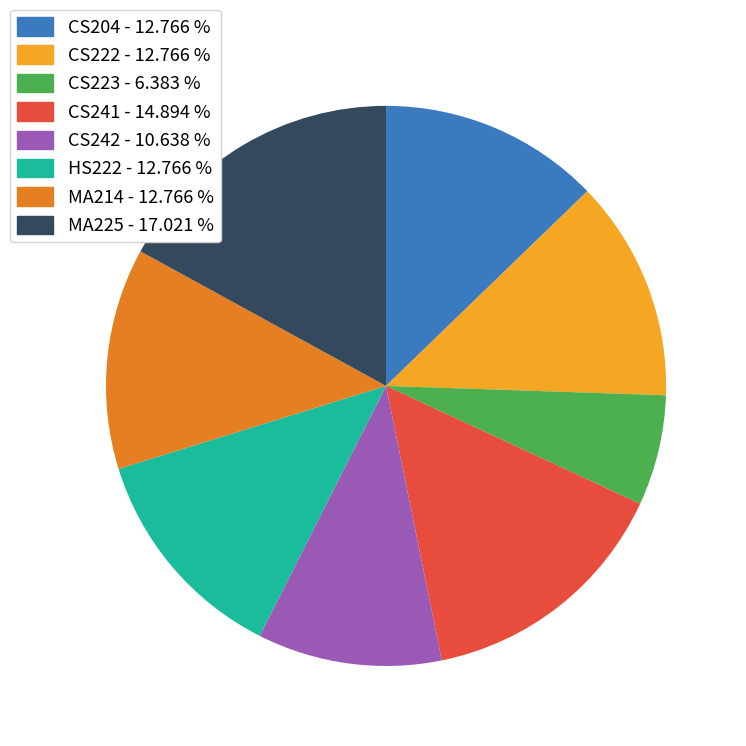

Between CS242 and MA214, which is larger?

MA214